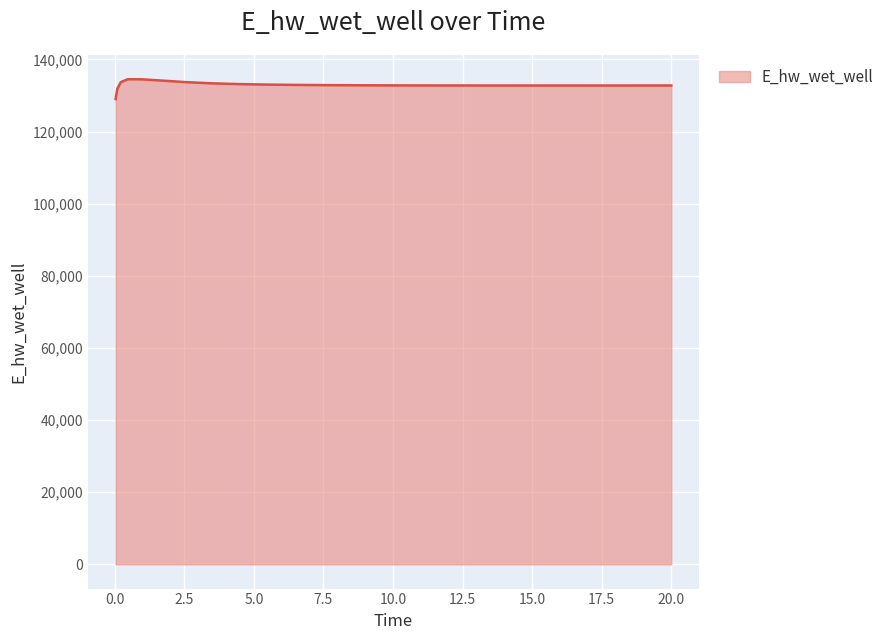

What is the difference between the maximum and minimum values?

5489.1